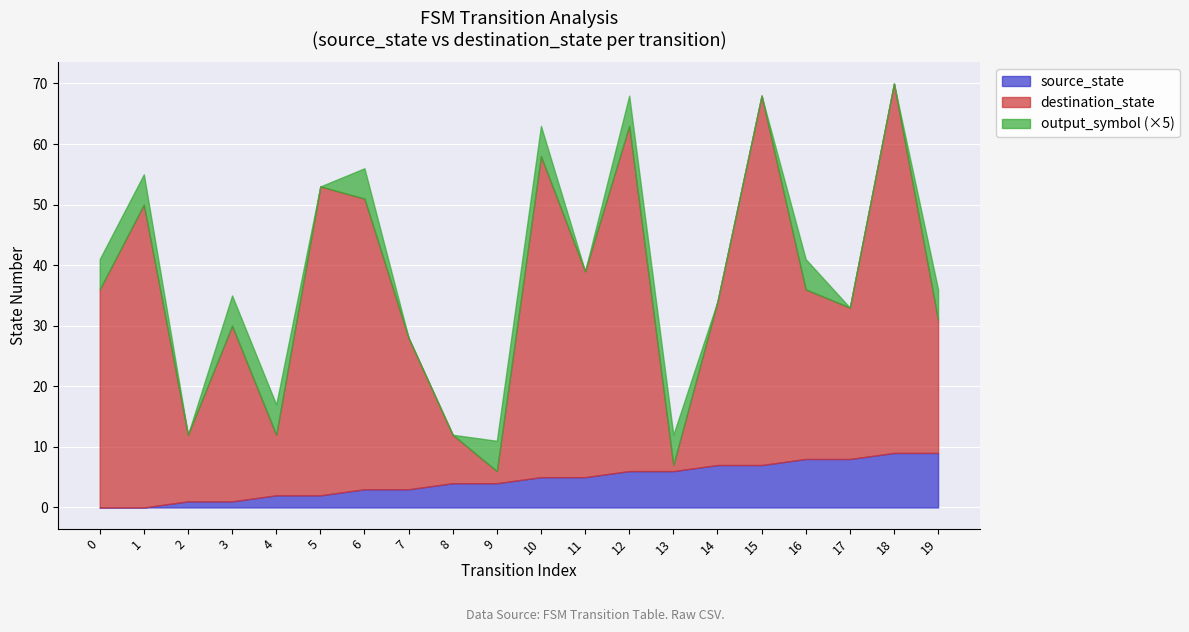

True or false: source_state has a value of 2 at 5.

True